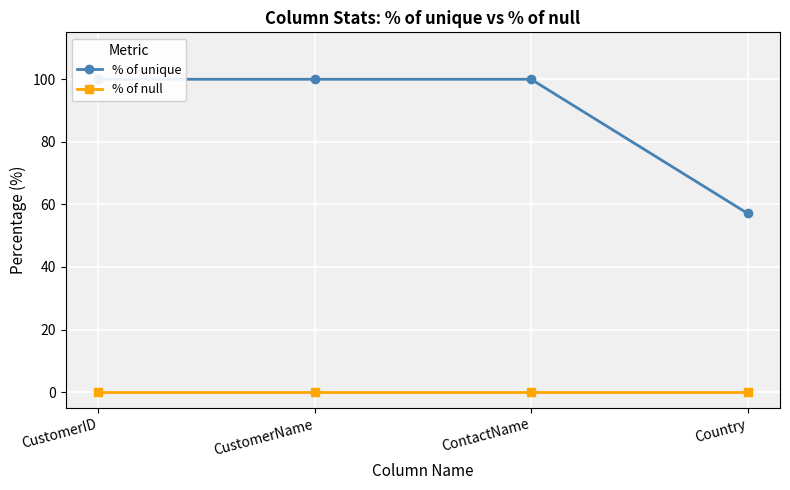

Which series has the largest total across all categories?

% of unique